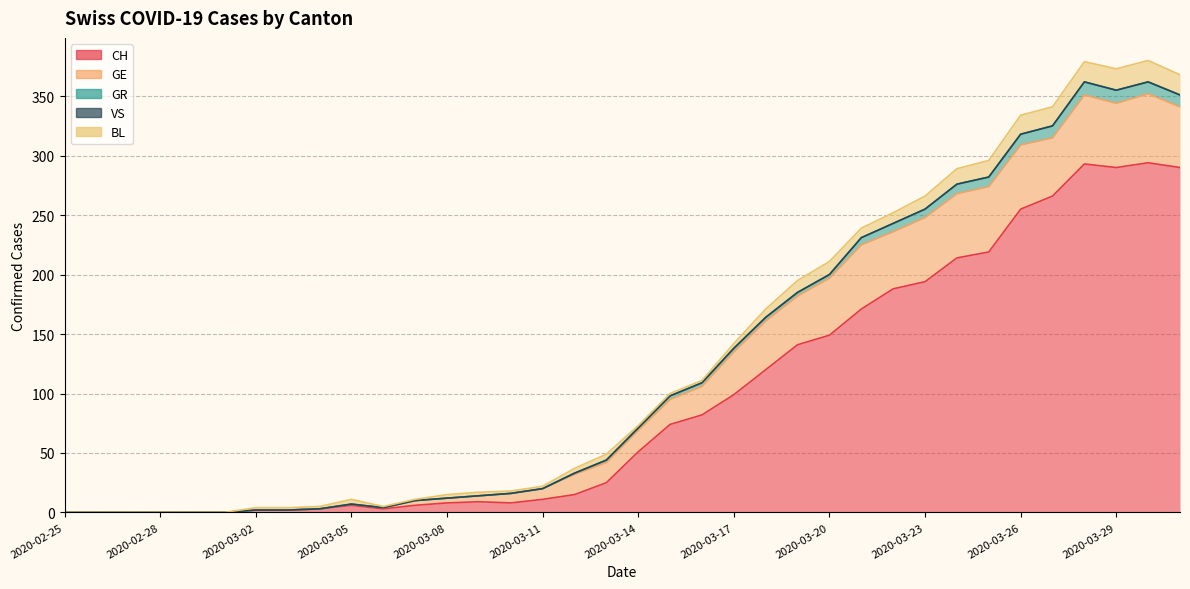

At which category does GE reach its first local valley?

2020-03-22